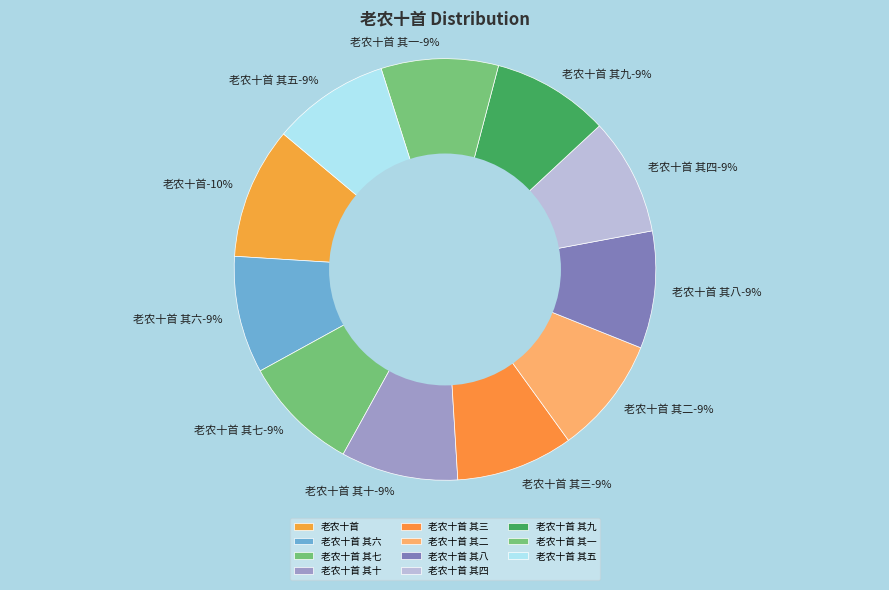

Is the sum of 老农十首 其五 and 老农十首 其四 greater than half?

No